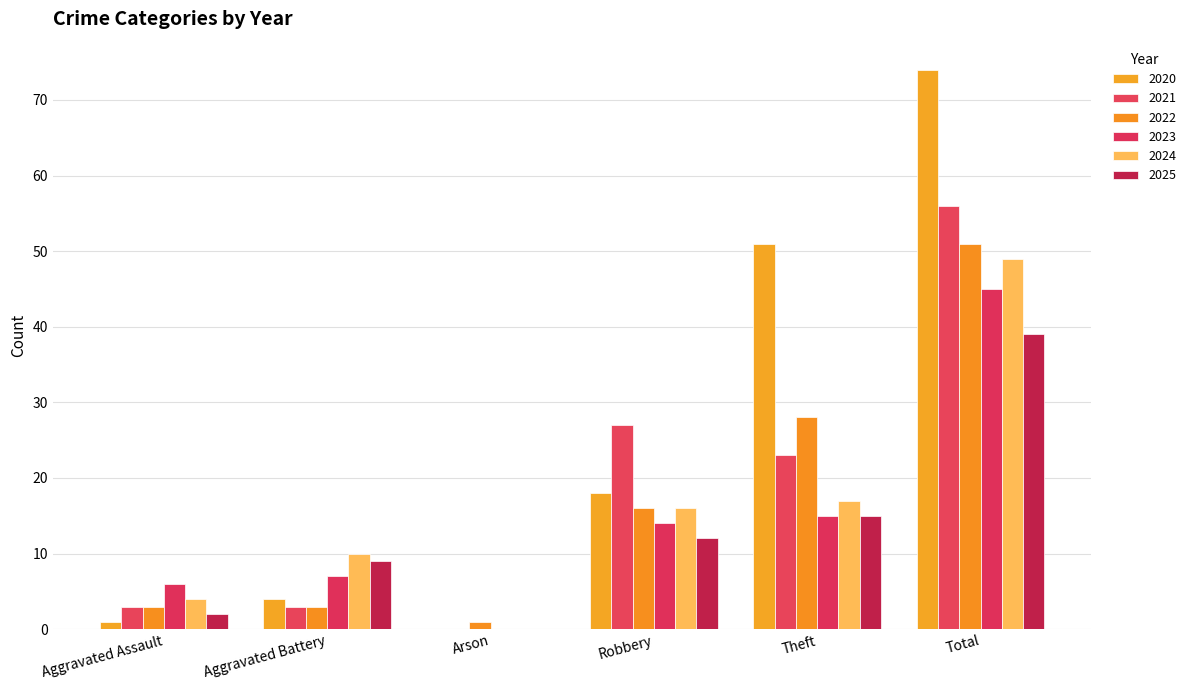

Rank the series by their maximum value, from highest to lowest.

2020, 2021, 2022, 2024, 2023, 2025